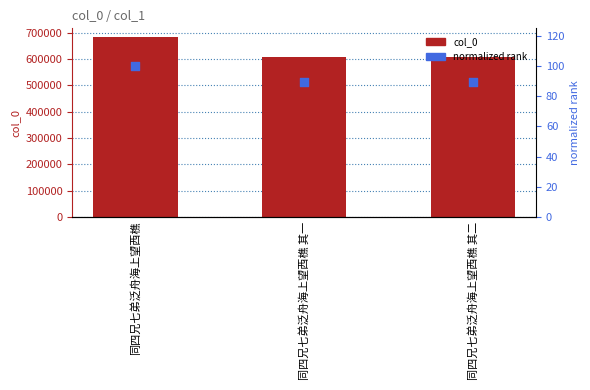

Which series contains the highest Y value?

col_0